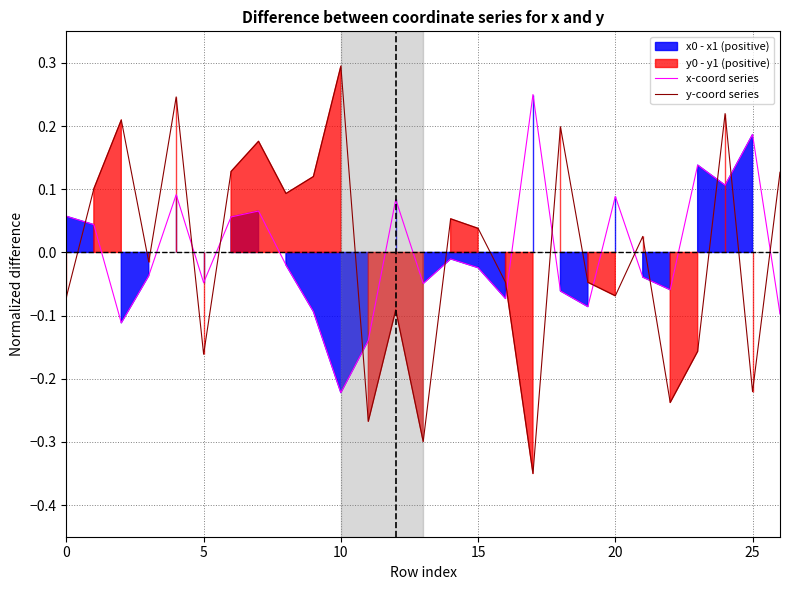

At which label does x-coord series reach its minimum?

10